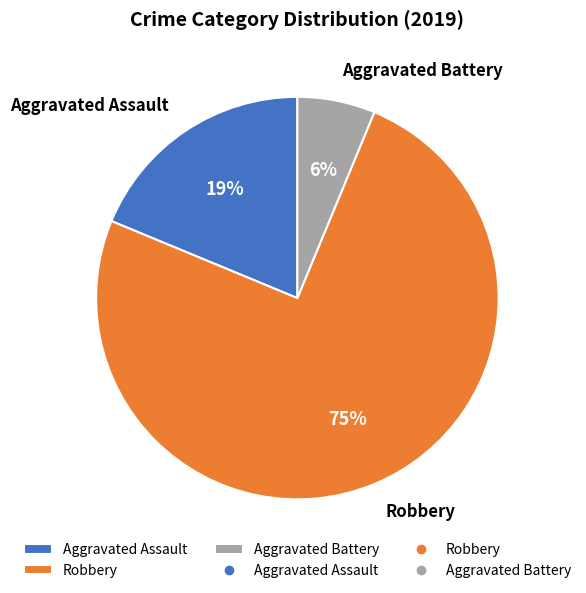

To the nearest percent, what is the difference between the Robbery and Aggravated Battery slice percentages?

69%